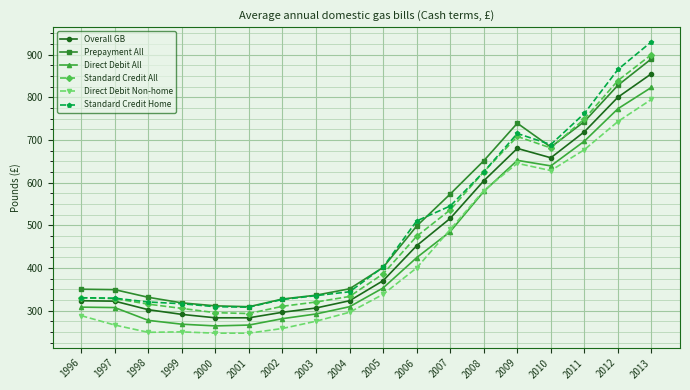

Read the Standard Credit Home value at 2003, to the nearest 50.

350